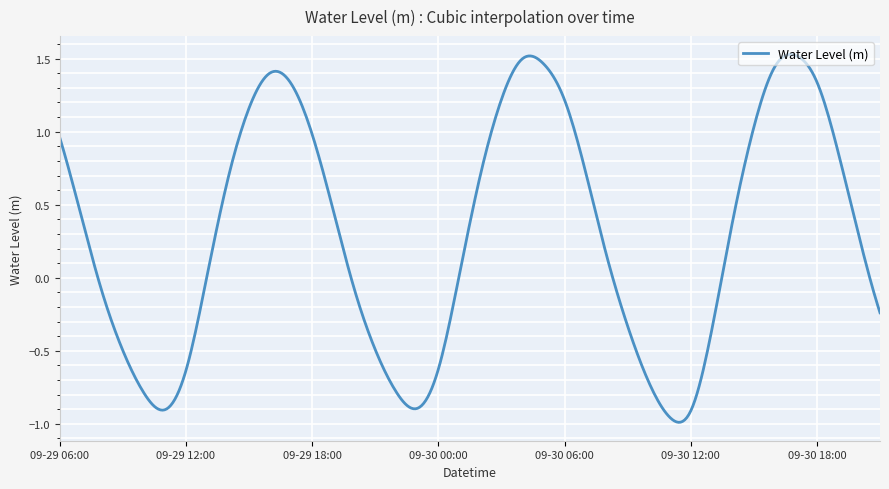

What is the difference between the maximum and minimum values?

2.5